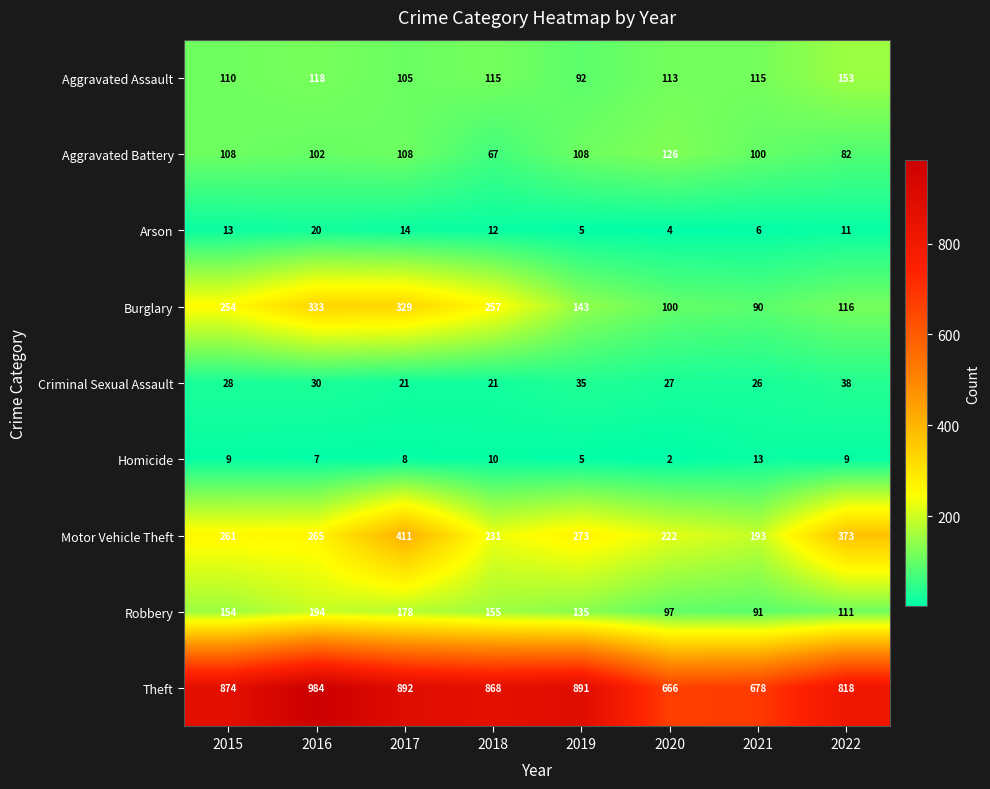

True or false: Burglary has a value of 57 at 2021.

False